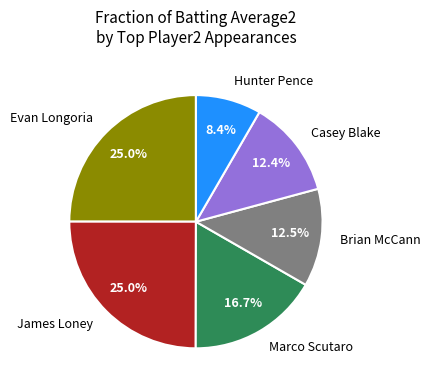

Does any single category account for the majority?

No